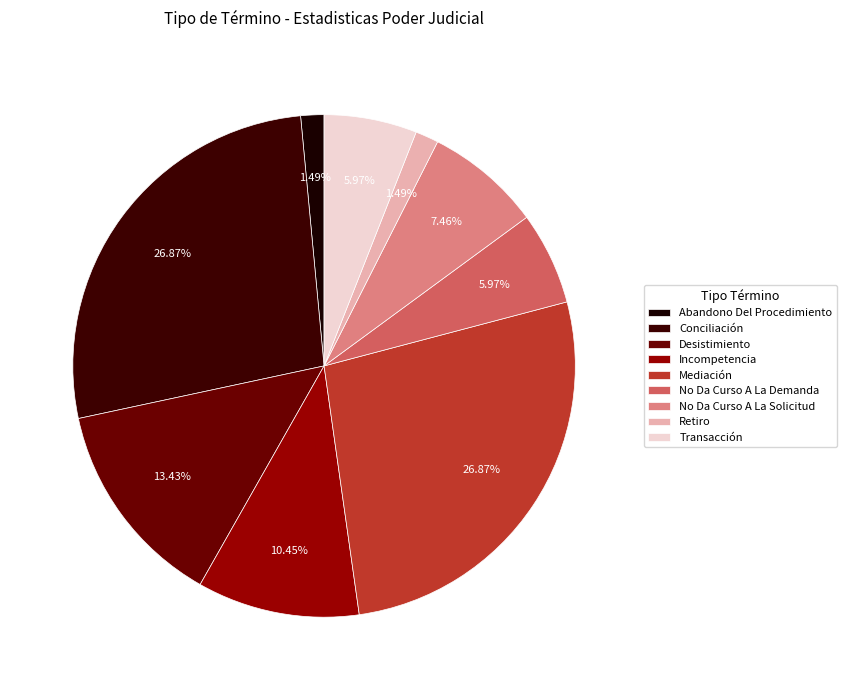

Does Transacción account for over 50% of the chart?

No